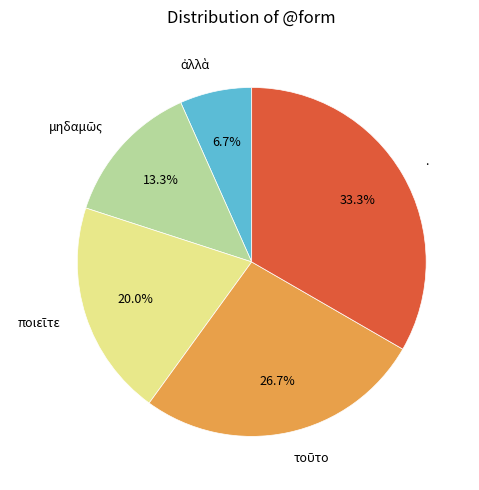

What is the largest slice in the pie chart?

.